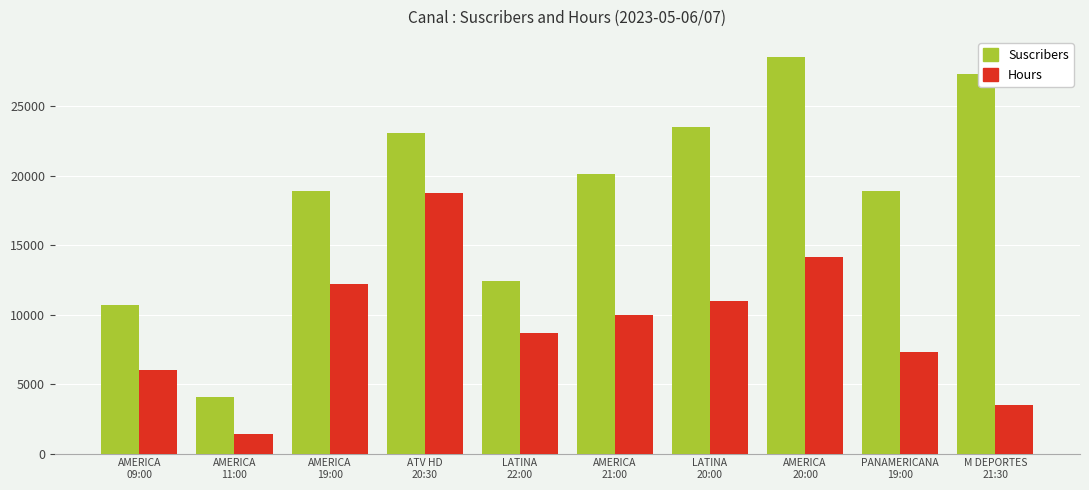

What is the greatest value displayed?

28561.0